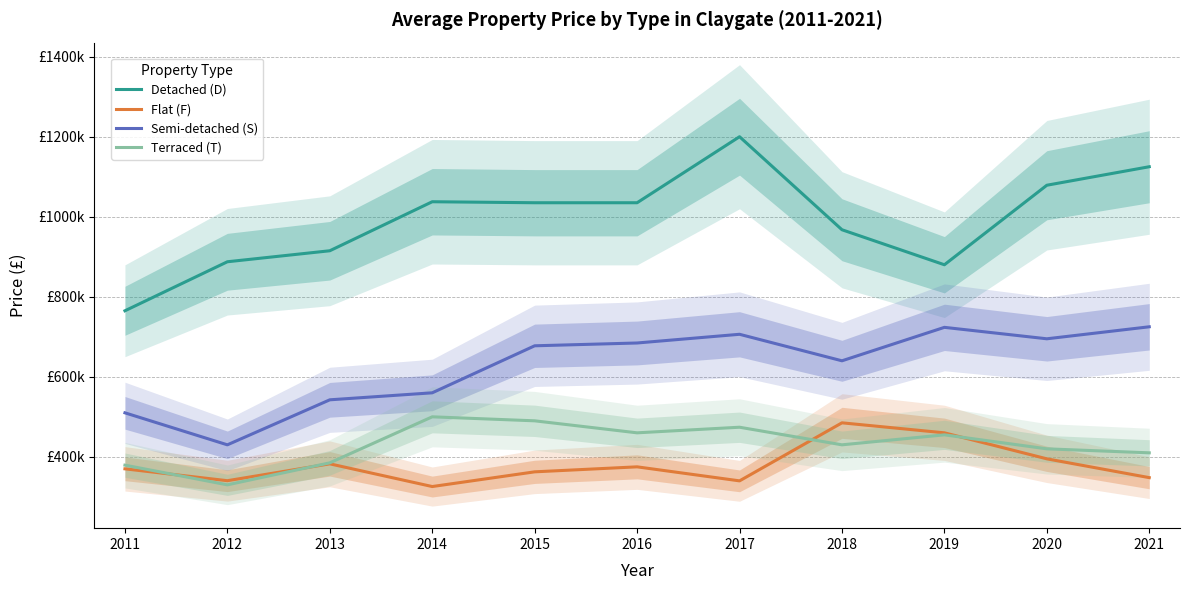

Between 2011 and 2020, which is larger?

2020